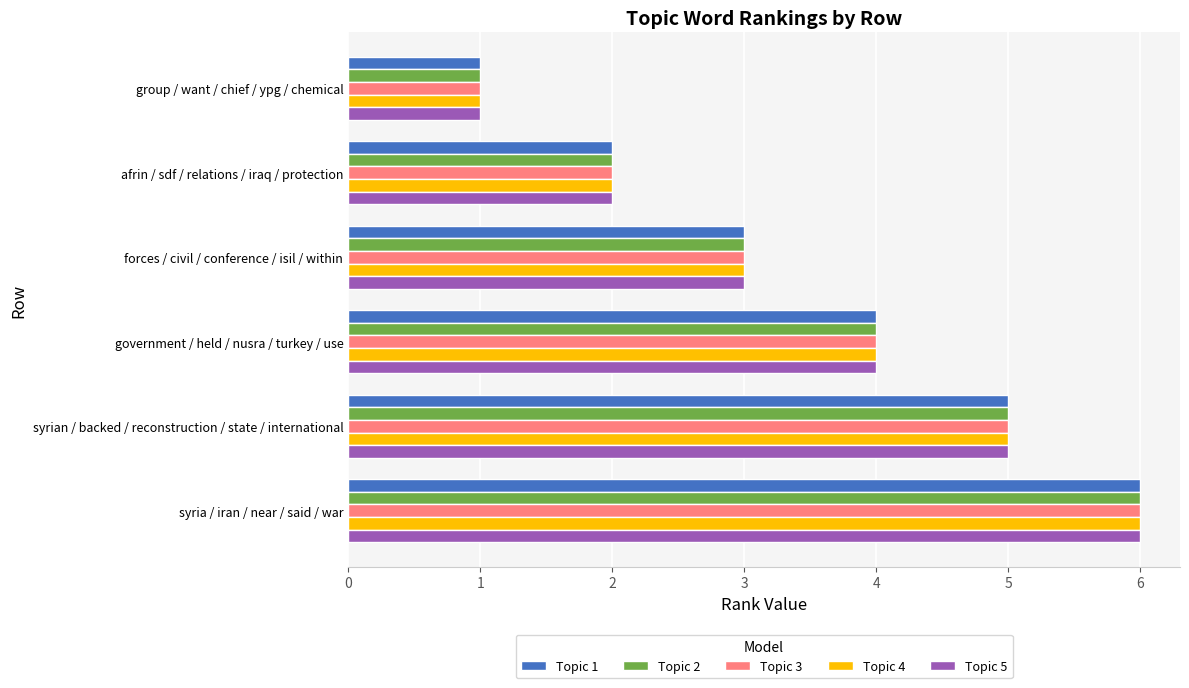

What is the maximum value for Topic 5?

6